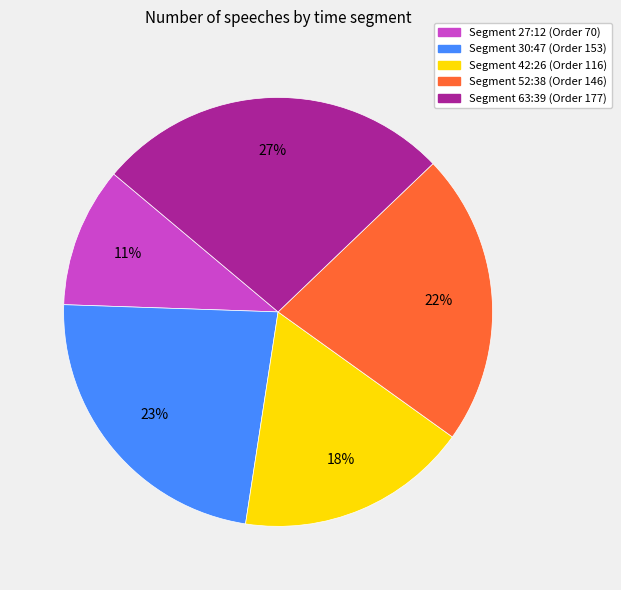

To the nearest percent, what is the average slice percentage?

20%